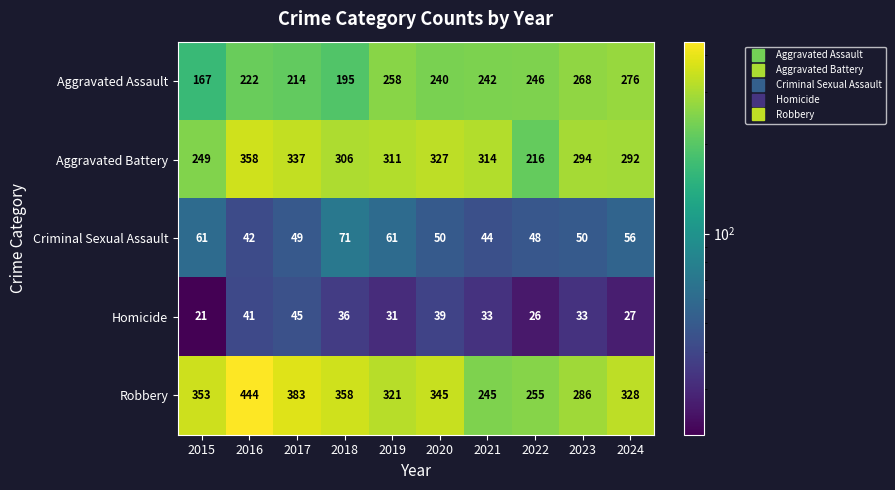

The Robbery series shows 429 at 2019. True or false?

False